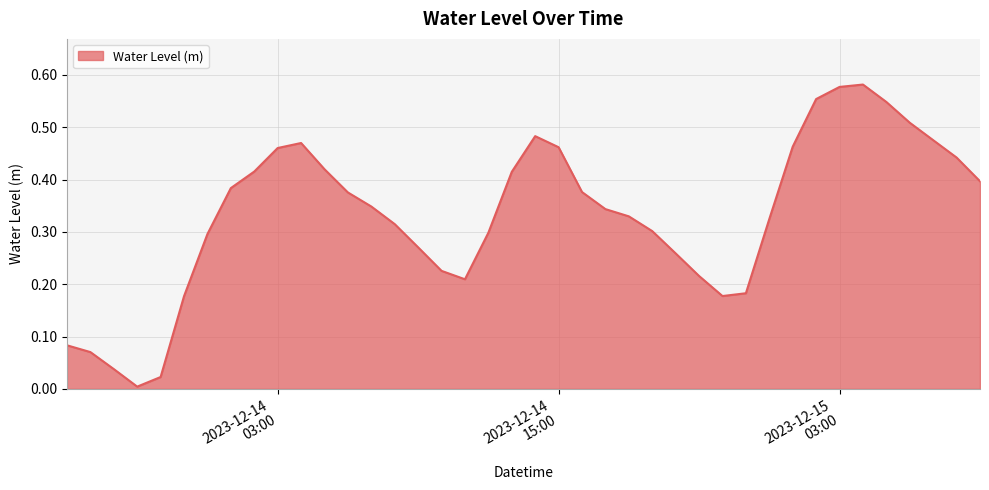

Reading right to left, list all the values displayed in this chart.

0.4	0.4	0.5	0.5	0.5	0.6	0.6	0.6	0.5	0.3	0.2	0.2	0.2	0.3	0.3	0.3	0.3	0.4	0.5	0.5	0.4	0.3	0.2	0.2	0.3	0.3	0.3	0.4	0.4	0.5	0.5	0.4	0.4	0.3	0.2	0.0	0.0	0.0	0.1	0.1